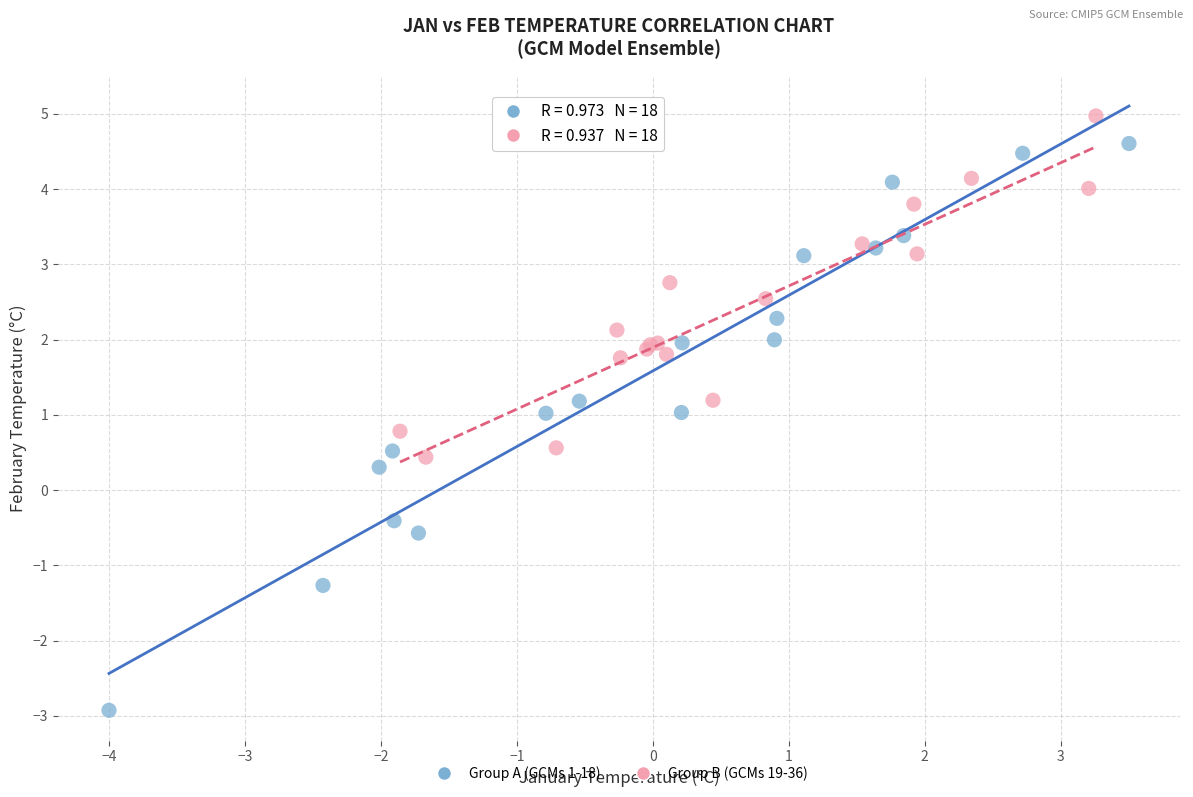

Which series reaches the maximum Y coordinate?

Group B (GCMs 19-36)